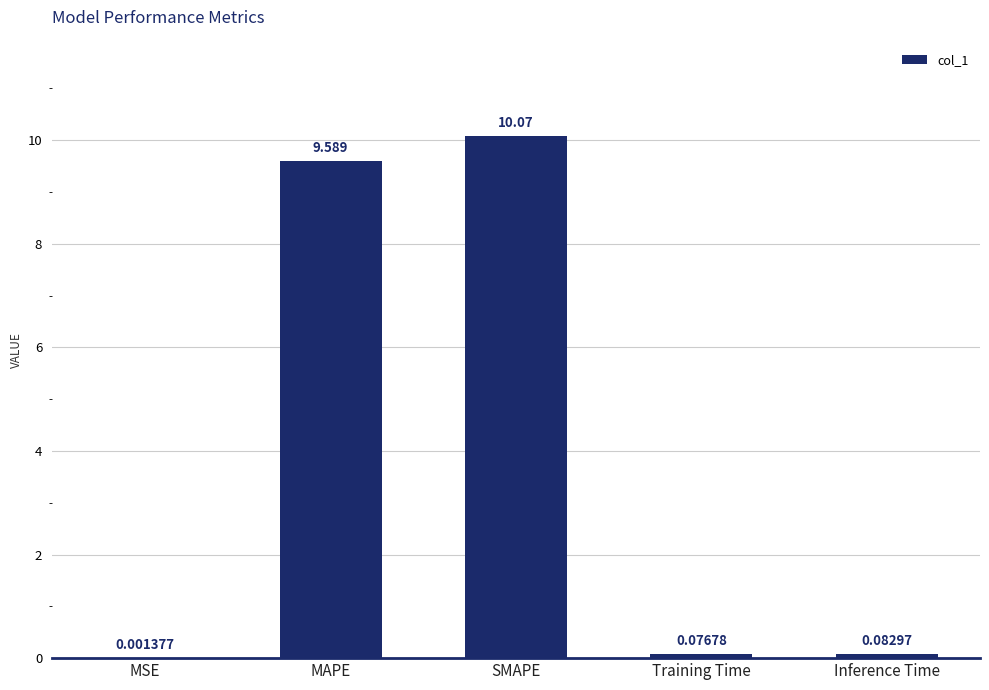

Which label corresponds to the largest value in the chart?

SMAPE